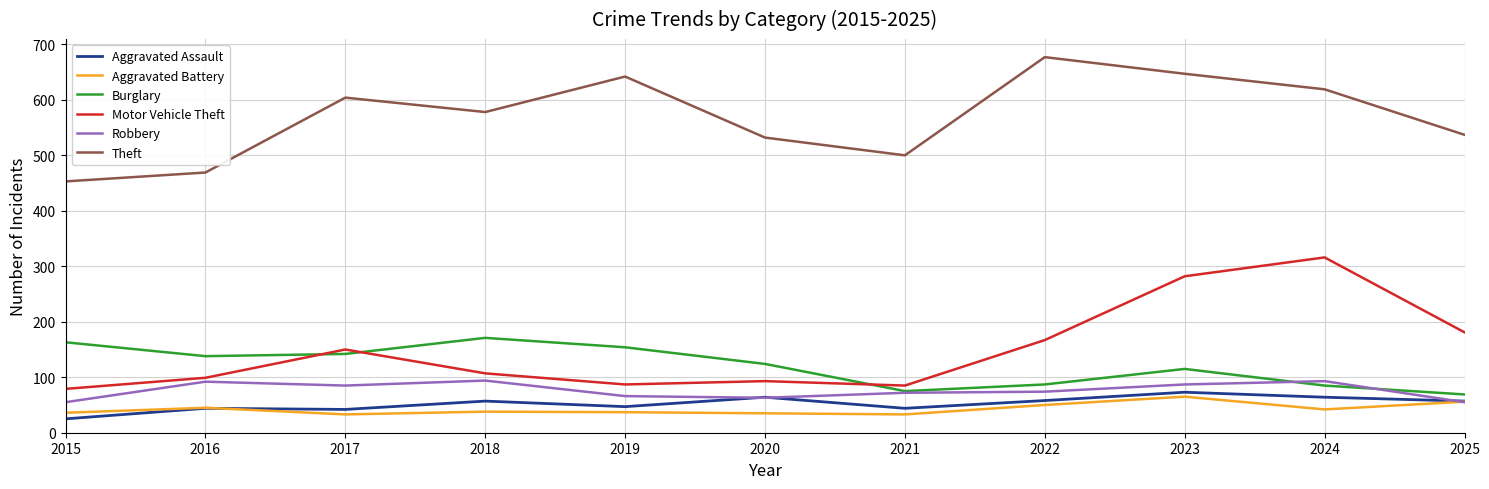

What value does the Robbery series have at 2019, to the nearest 10?

70